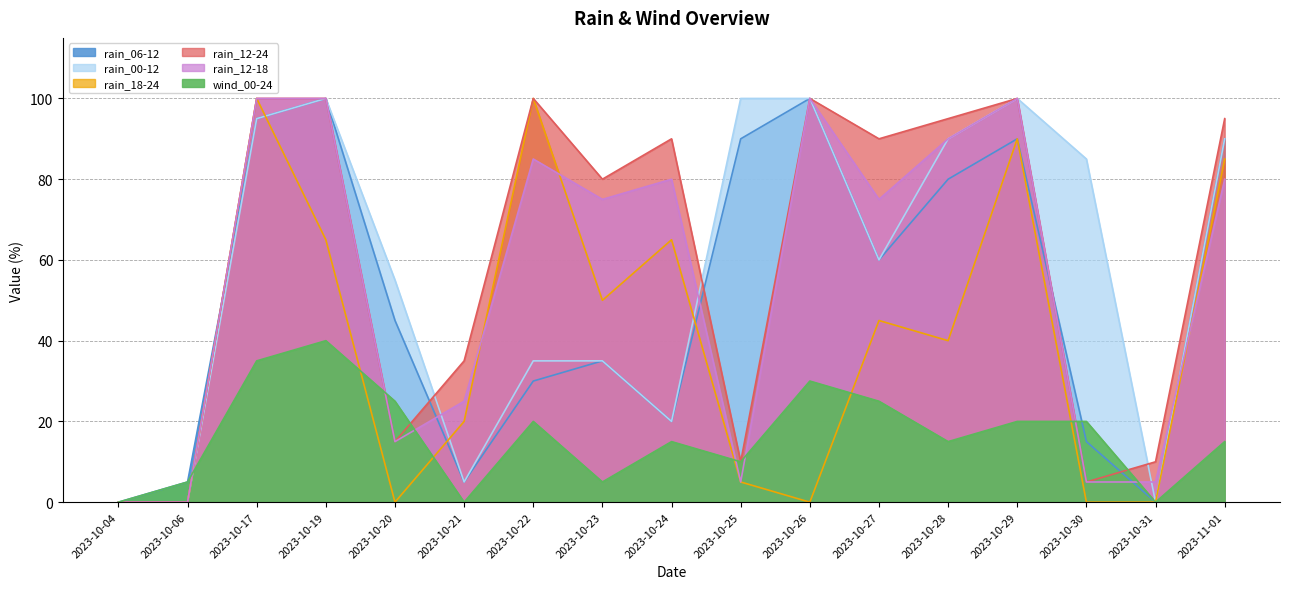

How many lines are shown in the chart?

6